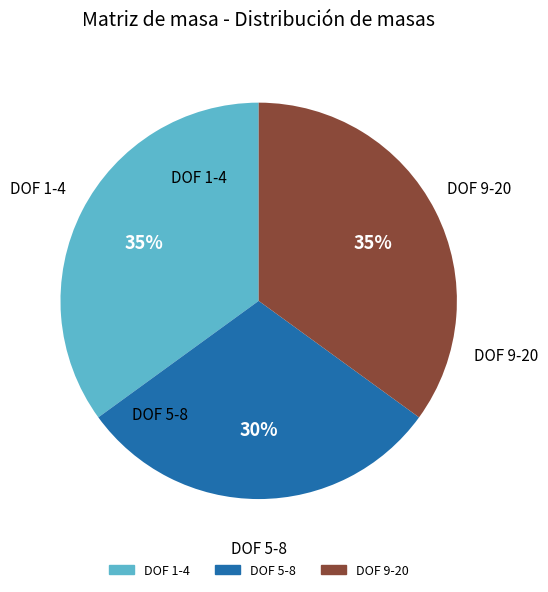

To the nearest percent, what is the difference between the largest and smallest slice percentages?

5%